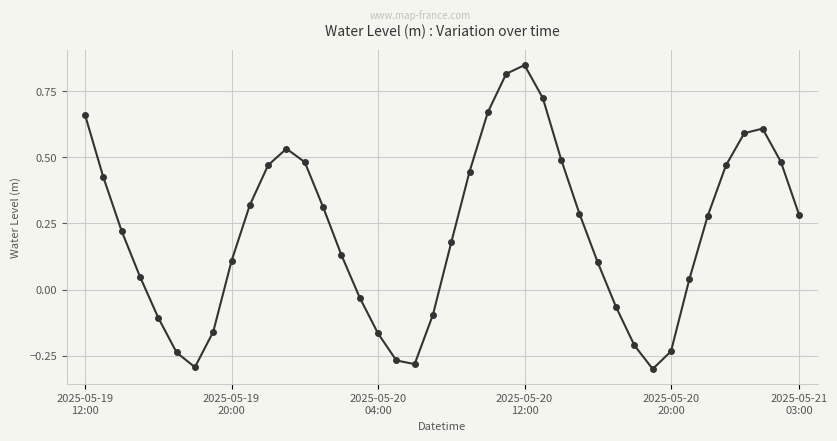

What is the difference between the maximum and minimum values?

1.1